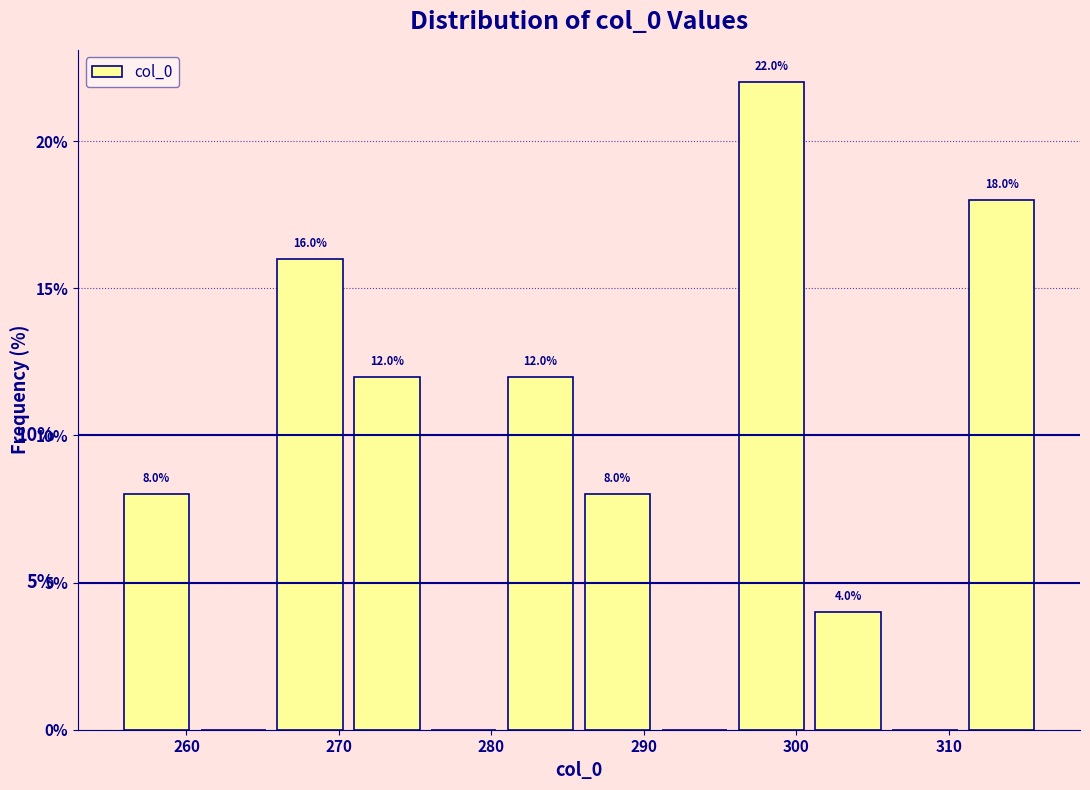

Which range on the x-axis has the tallest bar?

296 to 301